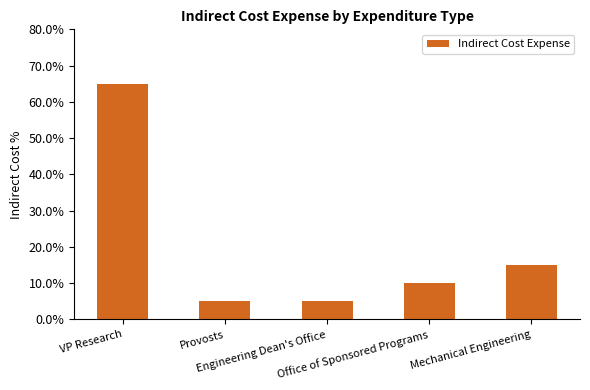

Are the bars horizontal?

No